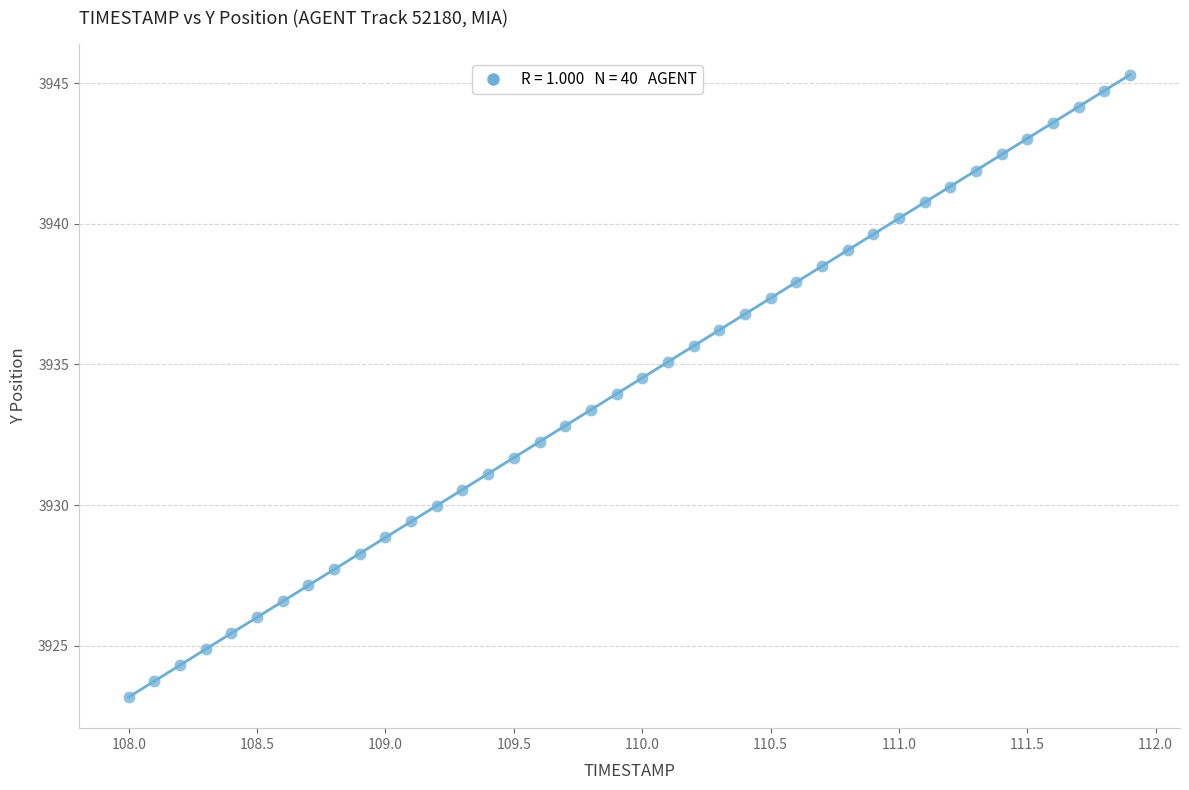

What is the range of X values (max minus min)?

3.9